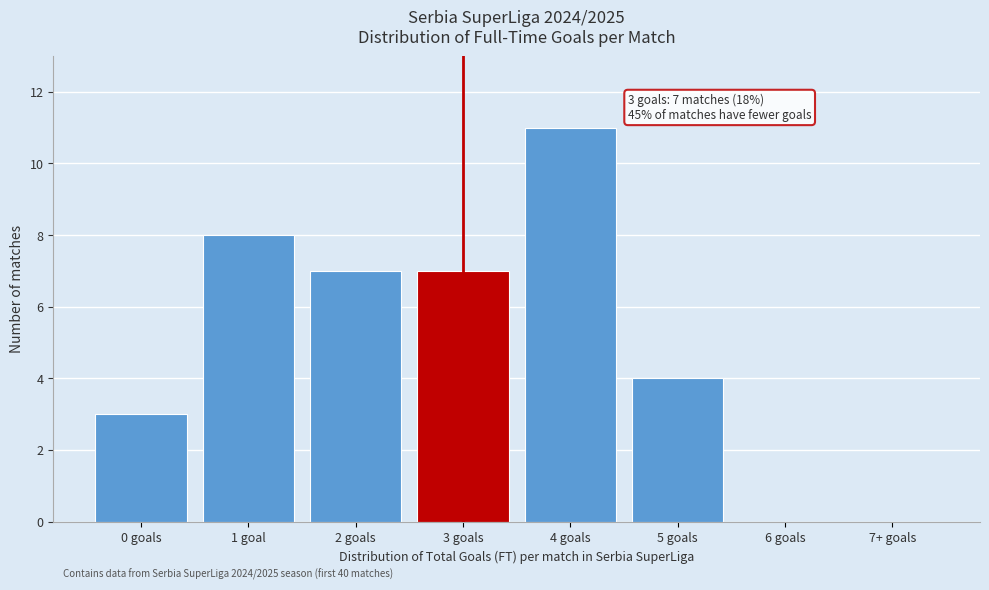

Reading right to left, extract all data points from this chart.

7+ goals=0	6 goals=0	5 goals=4	4 goals=11	3 goals=7	2 goals=7	1 goal=8	0 goals=3